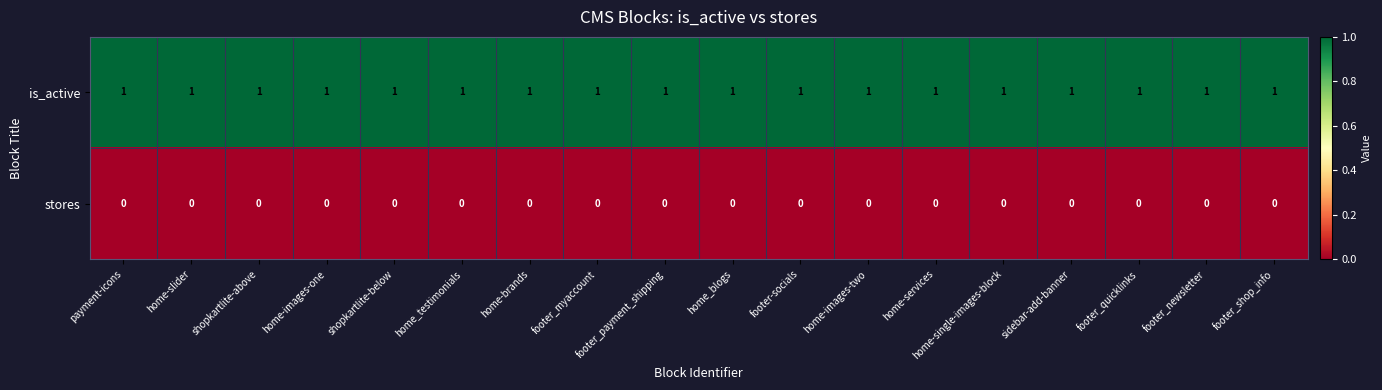

Which series has the largest total across all categories?

is_active